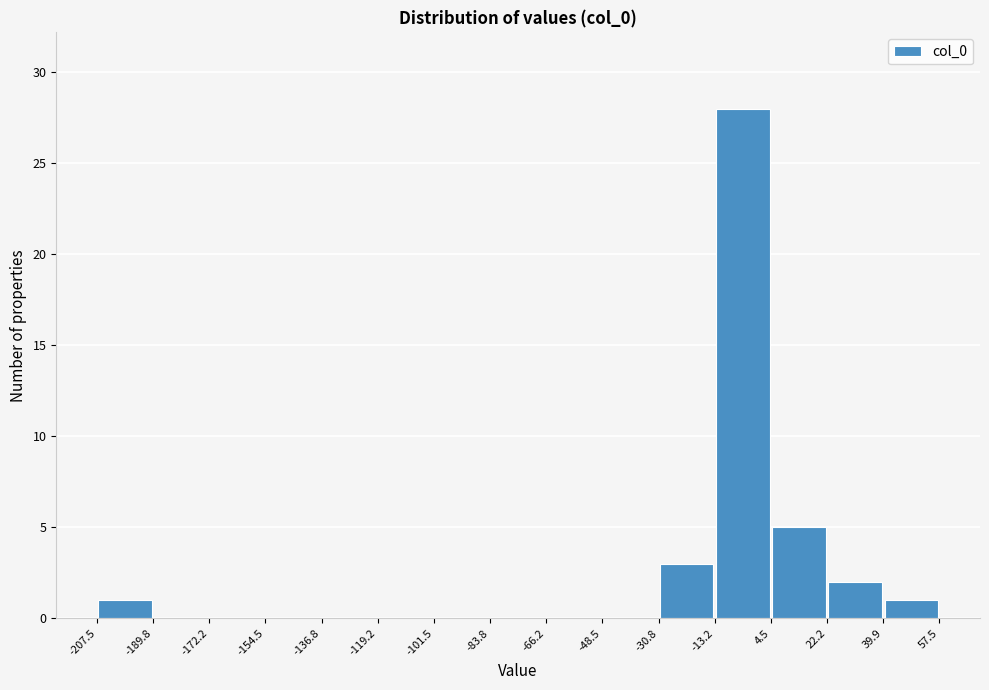

How tall is the bar that spans -13.2 to 4.5 on the x-axis? The values are not printed on the chart, so give them approximately, as read against the axis.

28